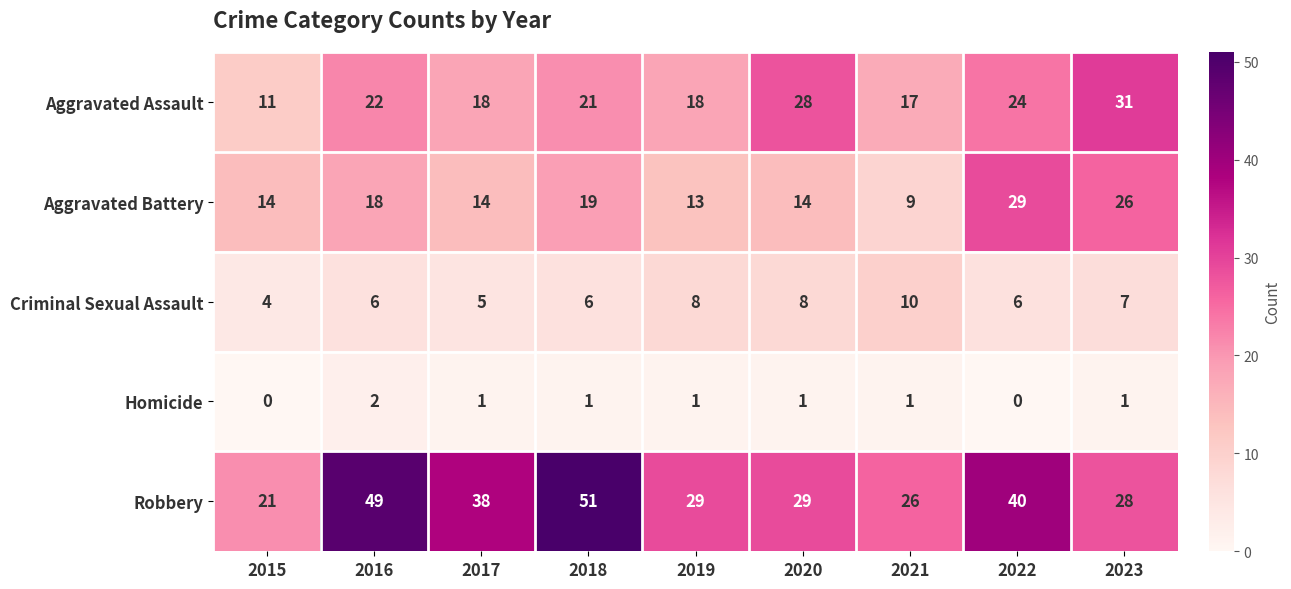

The Aggravated Assault series shows 28 at 2020. True or false?

True